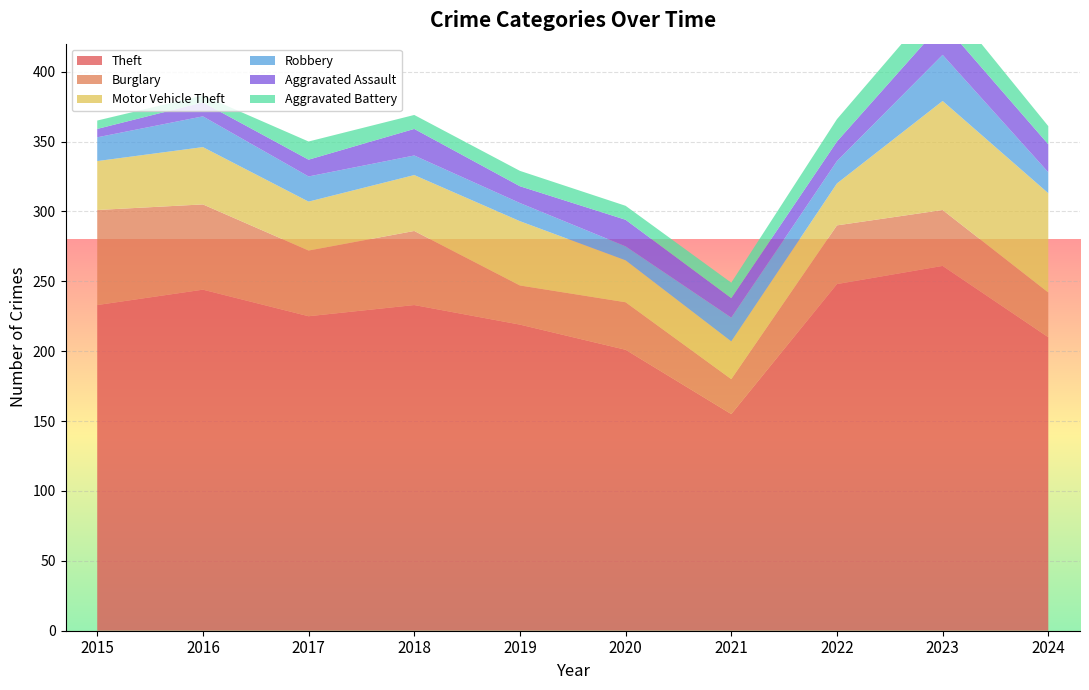

Reading right to left, extract all data points from this chart.

Theft: 210	261	248	155	201	219	233	225	244	233
Burglary: 32	40	42	25	34	28	53	47	61	68
Motor Vehicle Theft: 71	78	30	27	30	46	40	35	41	35
Robbery: 15	33	16	17	10	13	14	18	22	17
Aggravated Assault: 20	23	14	14	19	12	19	12	10	6
Aggravated Battery: 13	19	16	11	10	11	10	13	5	6